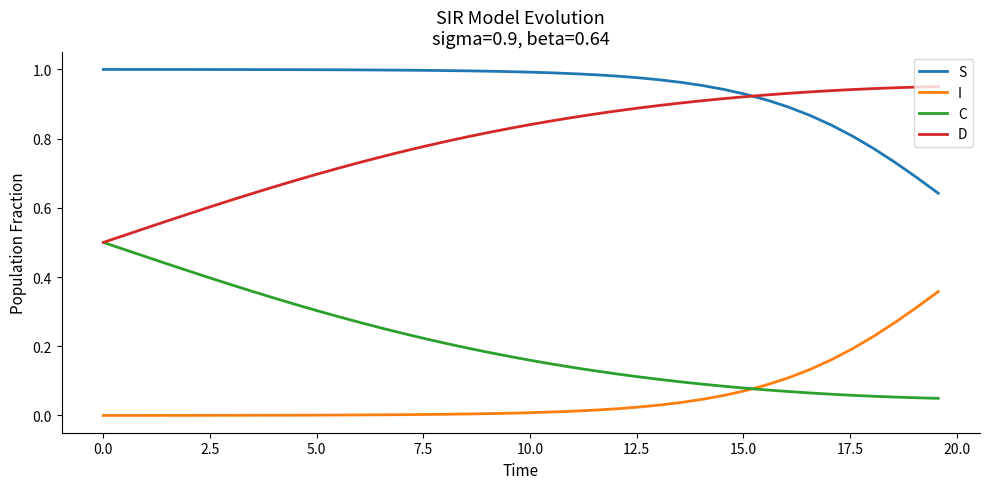

List the series in order of their overall mean, lowest first.

I, C, D, S